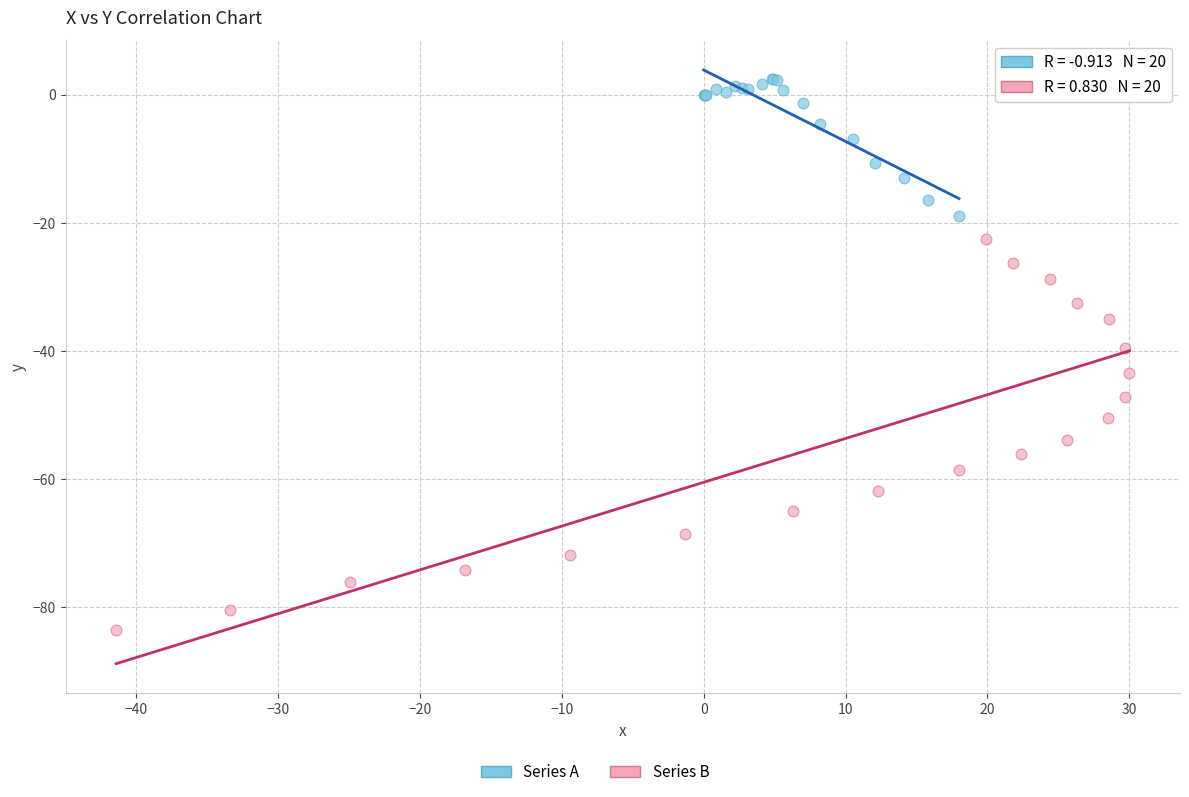

Which series has the widest spread of Y values?

Series B